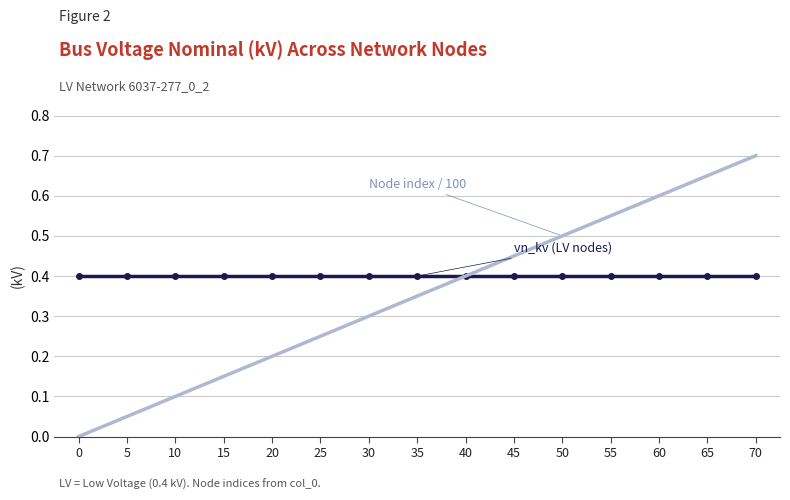

Which category has the highest value across all series?

70